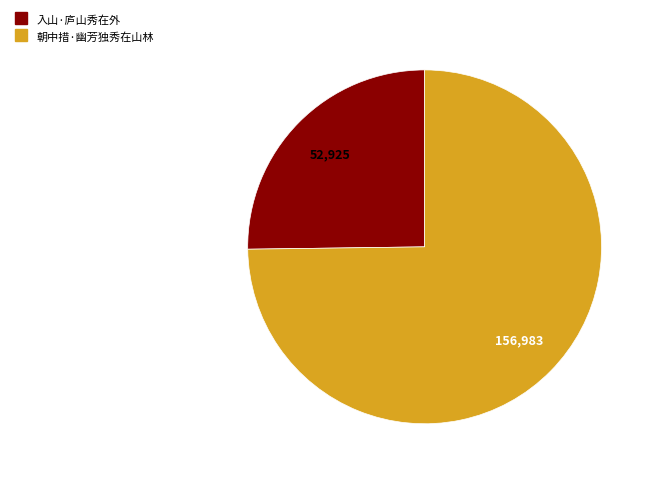

Rank the categories by value from highest to lowest.

朝中措·幽芳独秀在山林, 入山·庐山秀在外